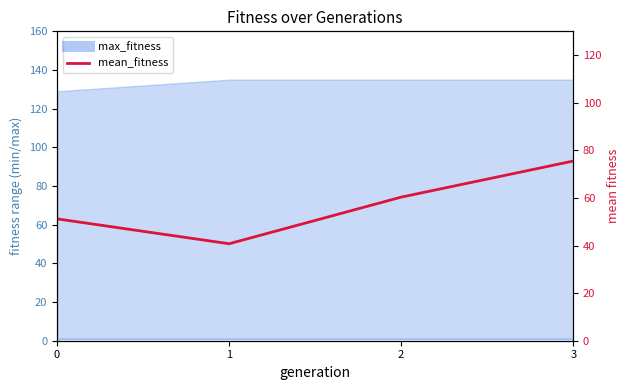

Which has a higher value, 2 or 1?

2